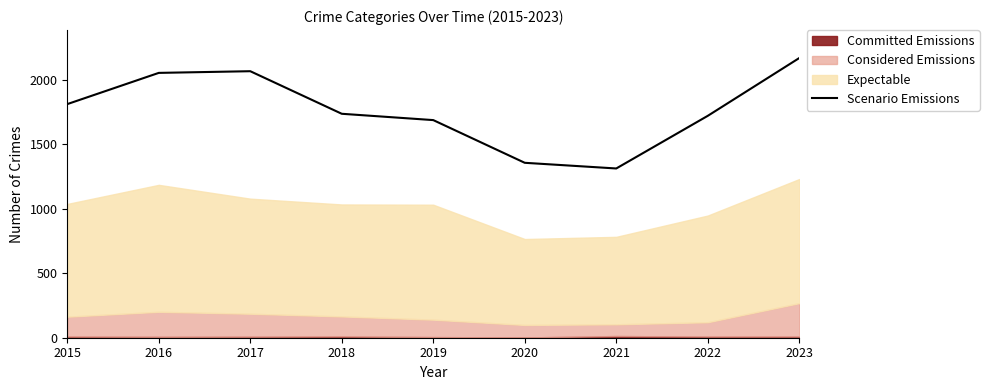

True or false: the data shows 1356 at 2020.

True